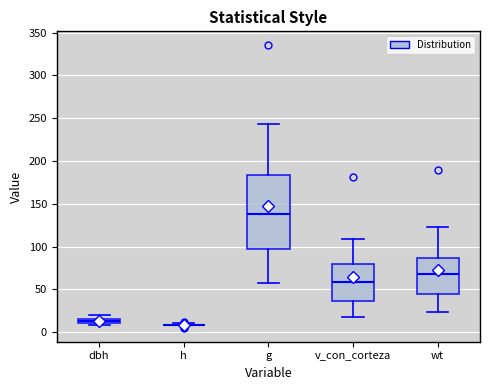

Comparing the boxes themselves (not the whiskers), which one is the tallest?

g